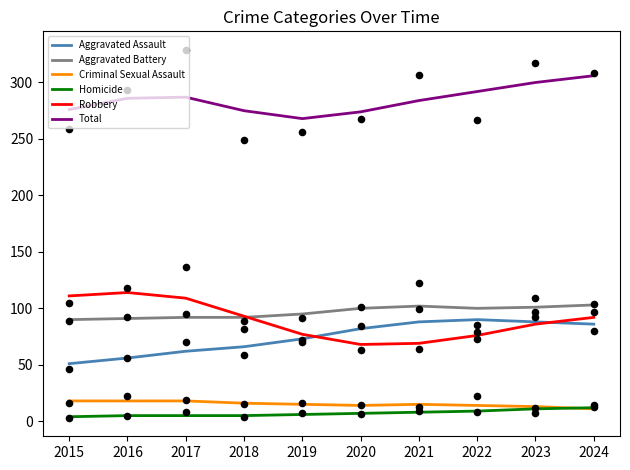

What are all the series names shown in the legend?

Aggravated Assault, Aggravated Battery, Criminal Sexual Assault, Homicide, Robbery, Total